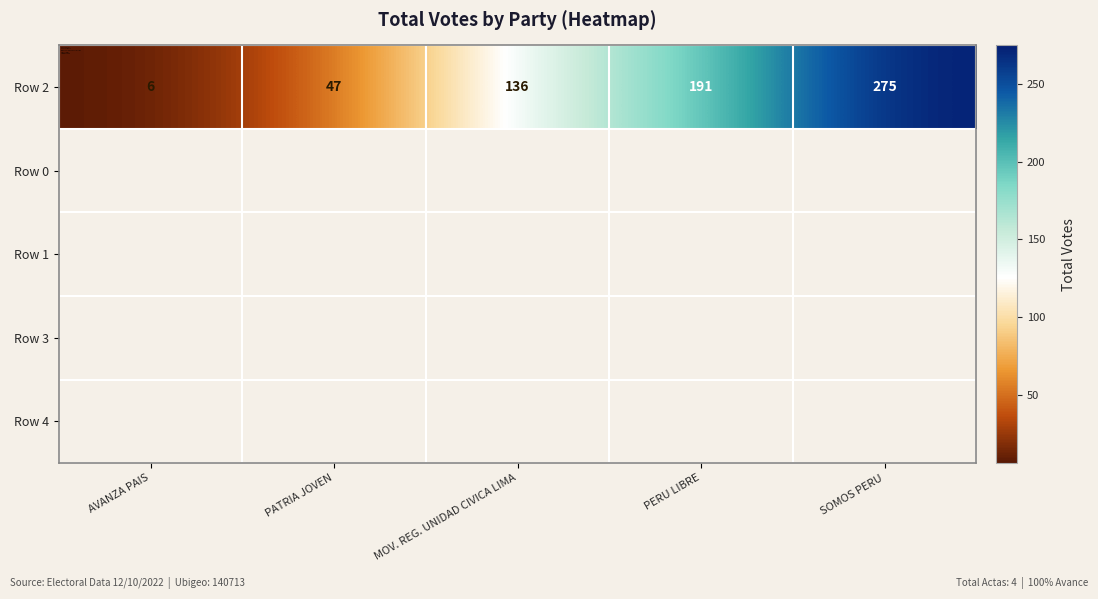

Which category has the highest value across all series?

SOMOS PERU